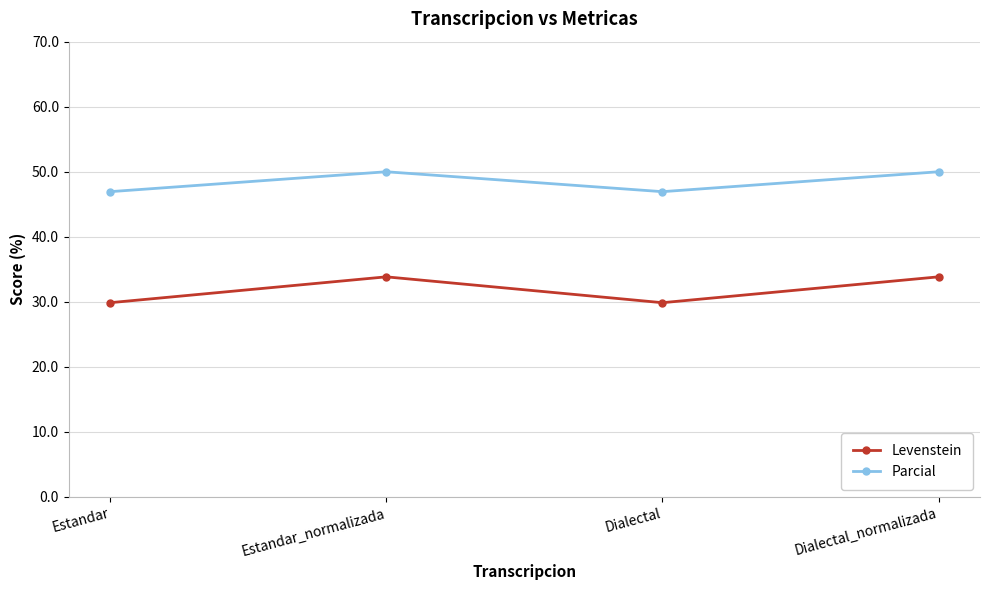

How many data points in Parcial are less than 50?

2